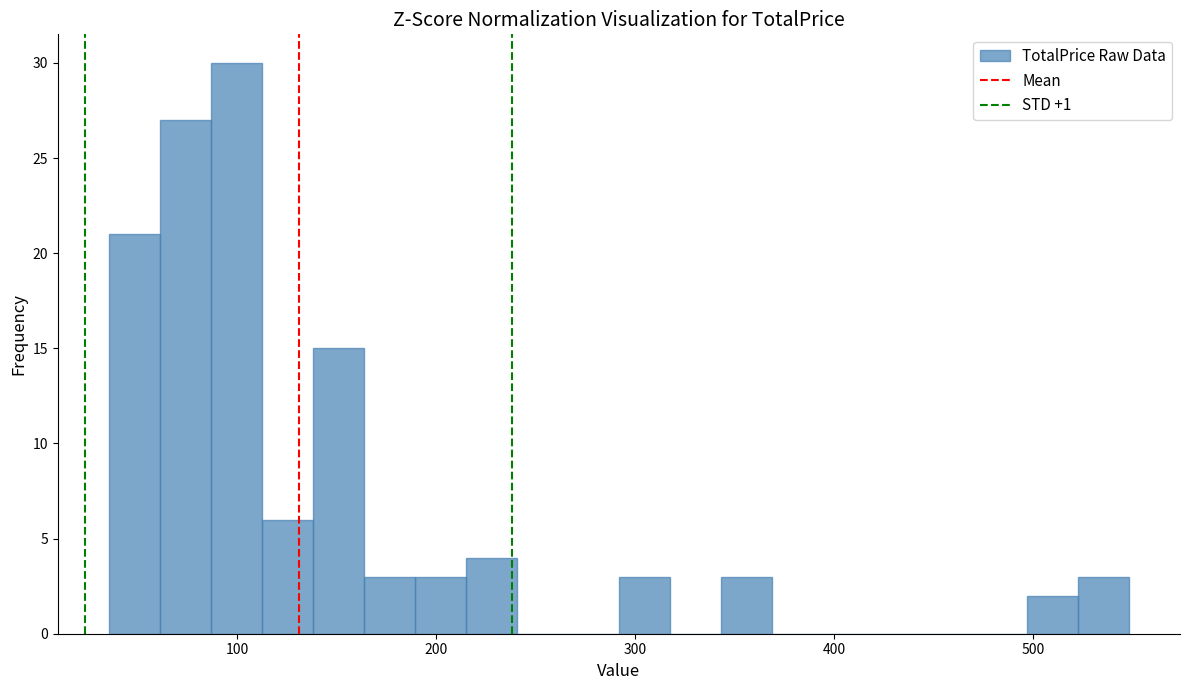

Around what value on the x-axis is the tallest bar? Give the approximate position of its centre, as read against the axis.

100